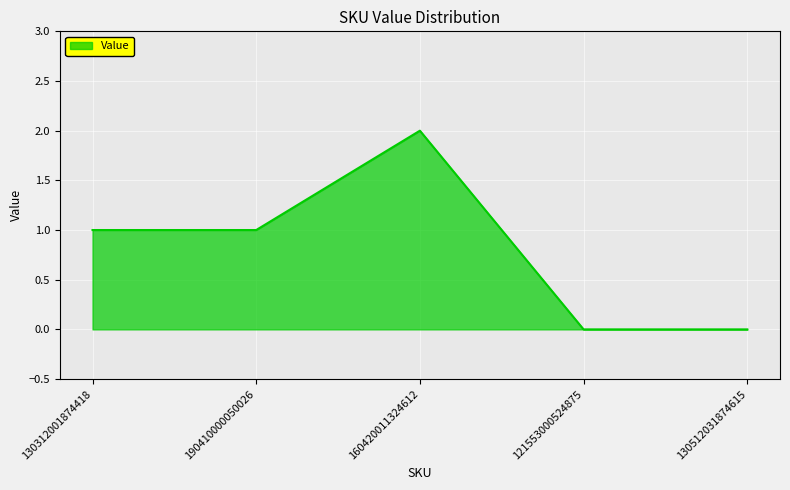

True or false: the data shows 1 at 130512031874615.

False